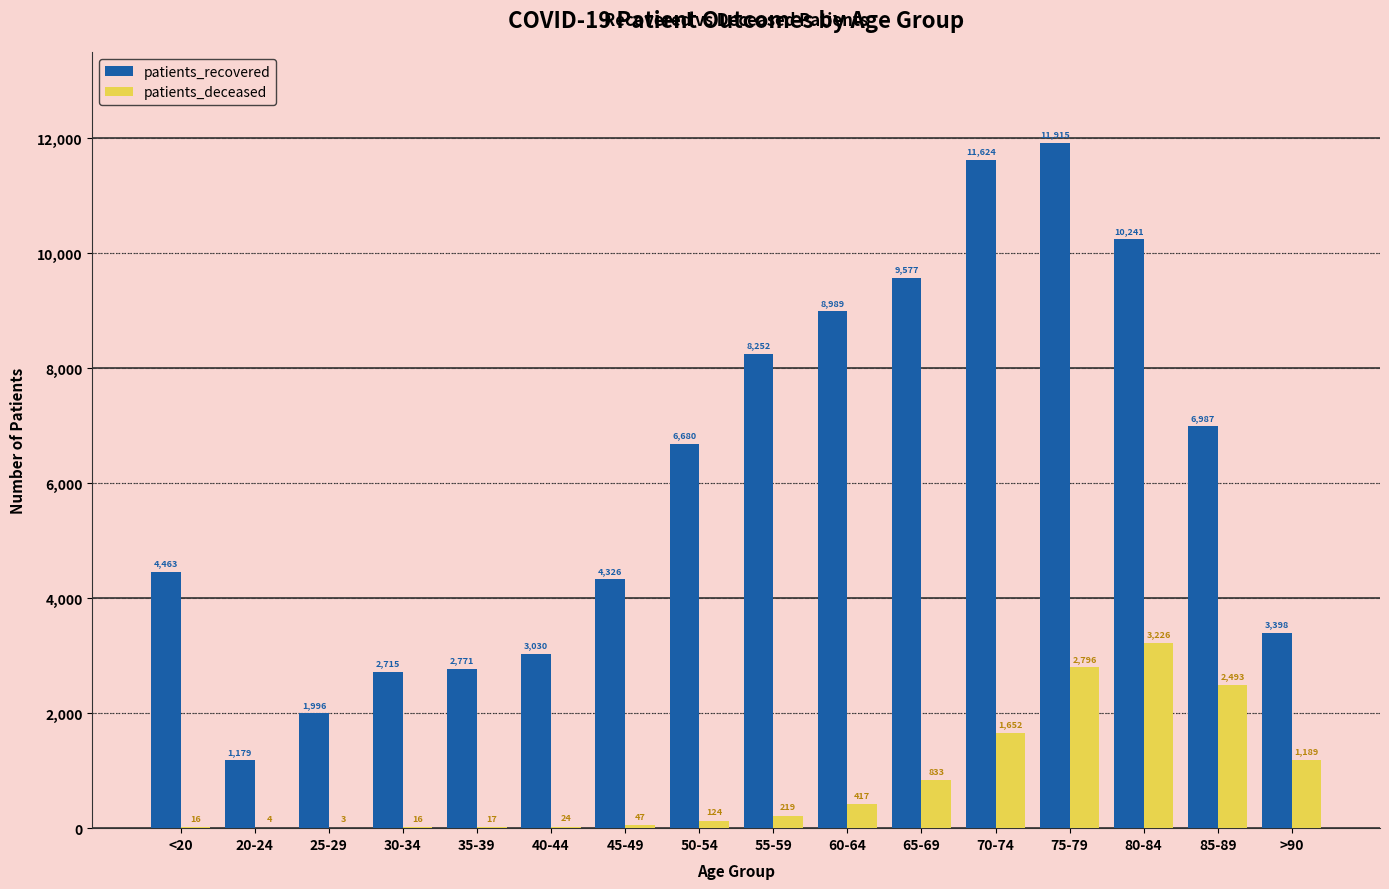

What are all the series names shown in the legend?

patients_recovered, patients_deceased